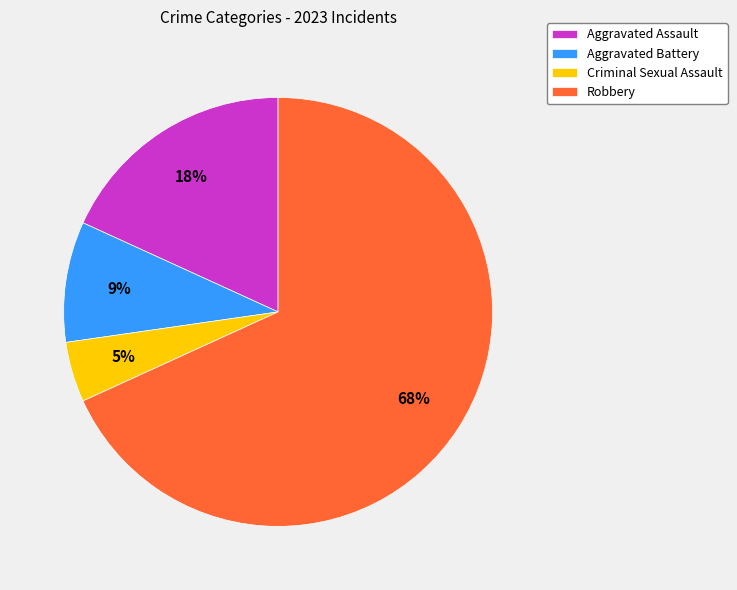

Is it true that Aggravated Assault is 12% of the pie?

False